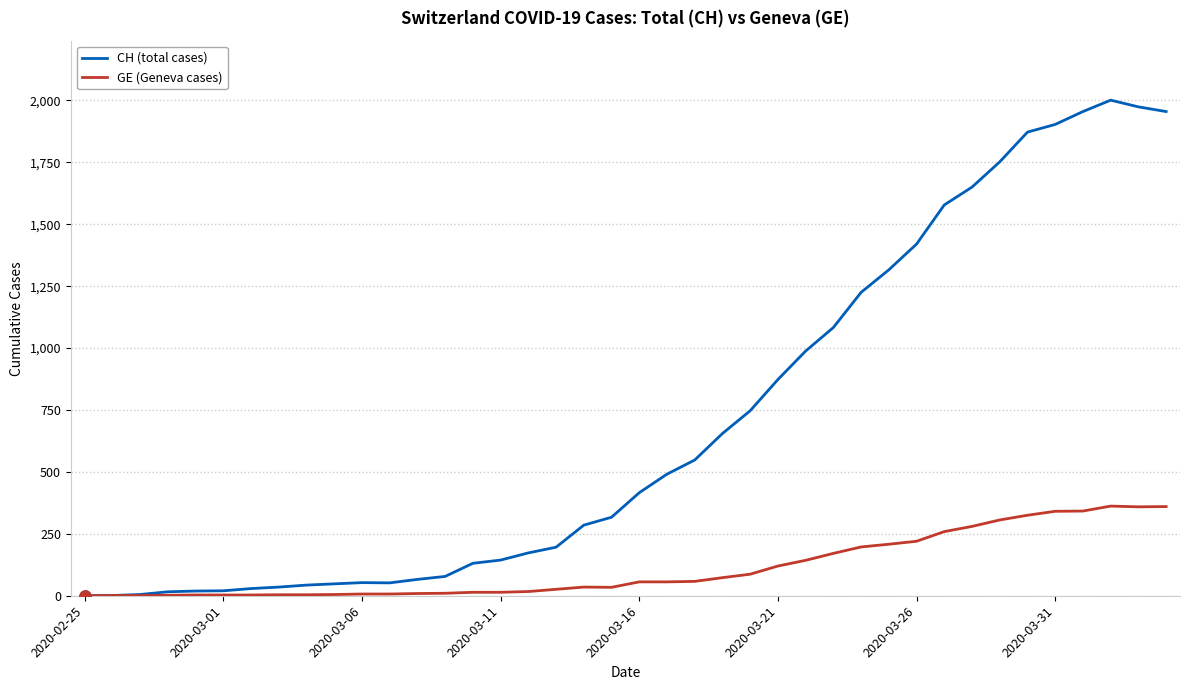

What is the maximum value shown in the chart?

2001